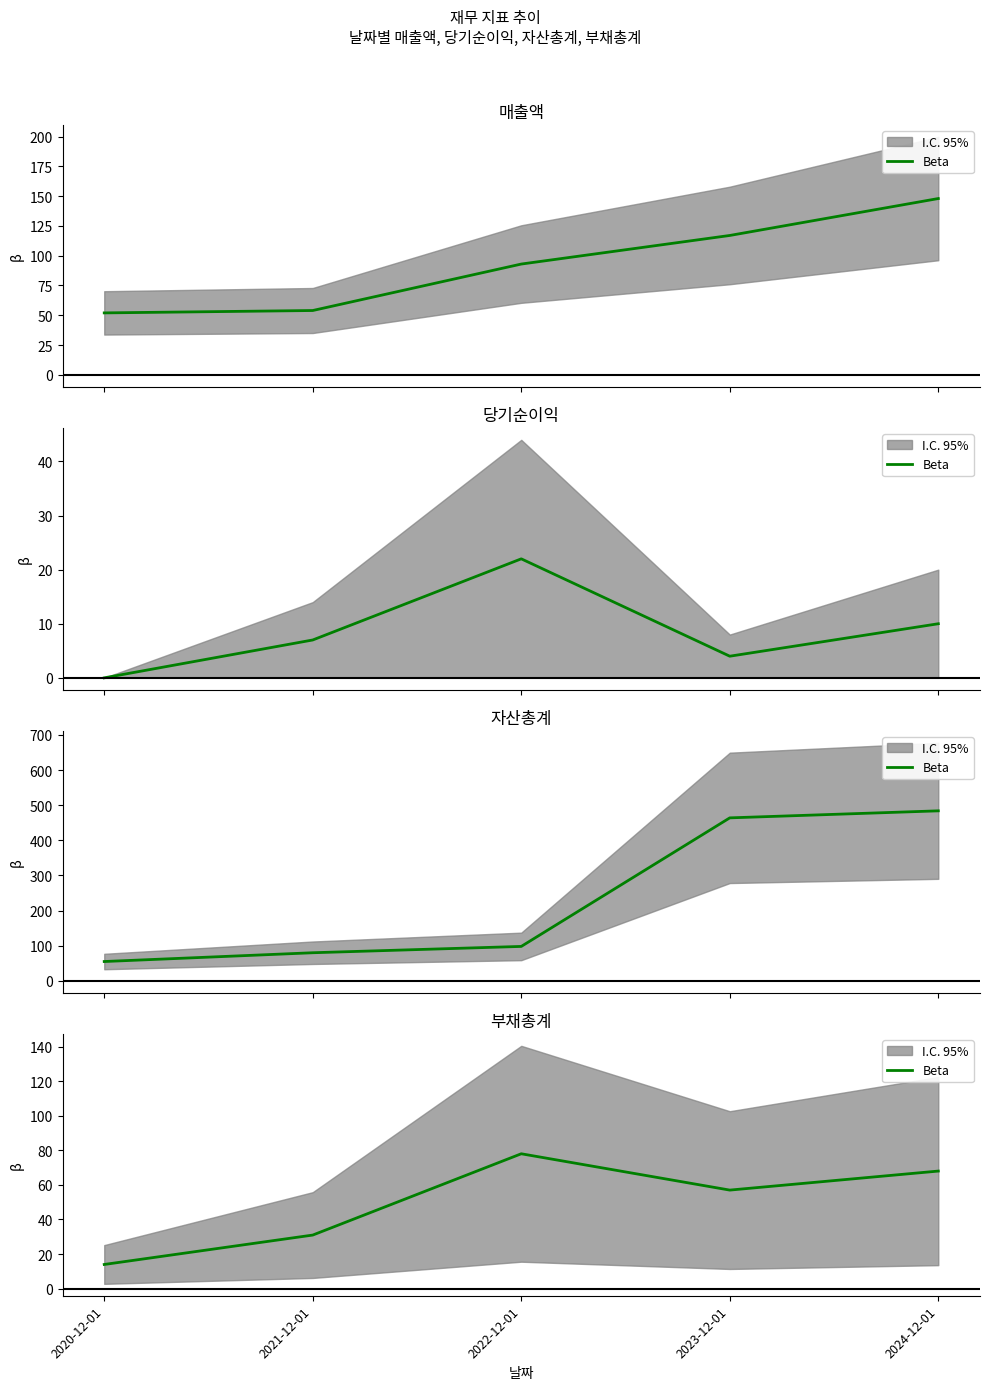

The chart shows a value of 20 at 2024-12-01. True or false?

False